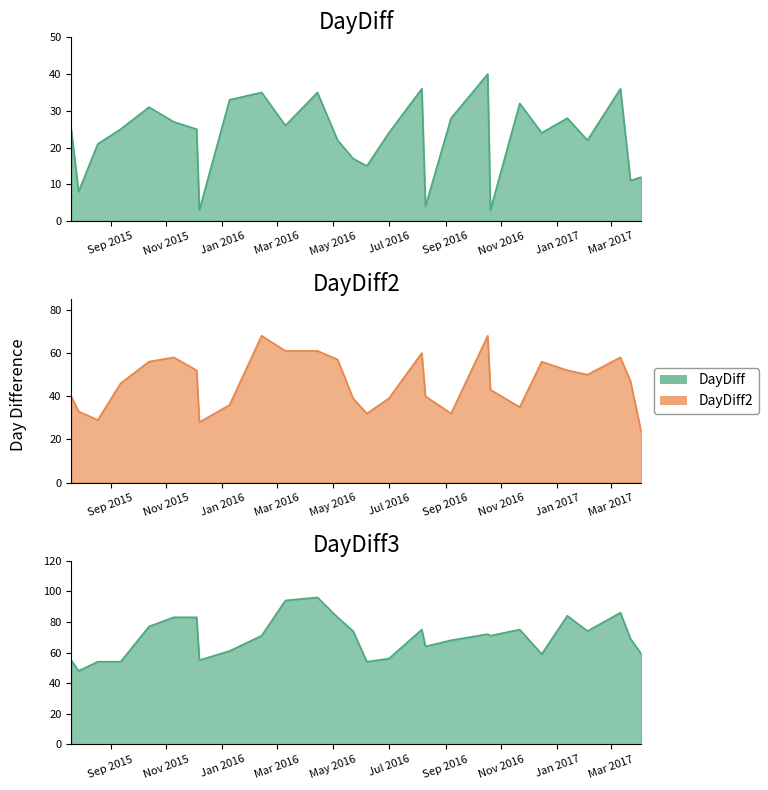

True or false: DayDiff2 and DayDiff intersect in this chart.

False